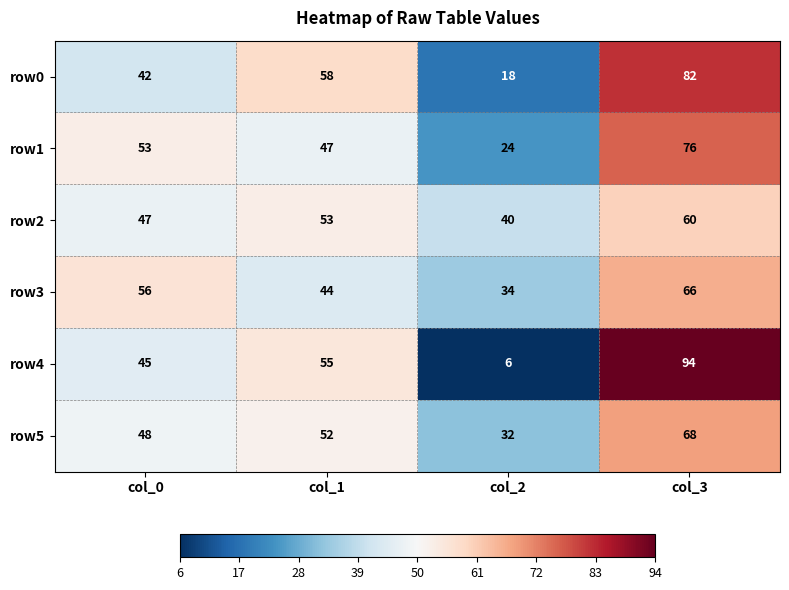

Between col_0 and col_2, which series saw the biggest shift?

row4